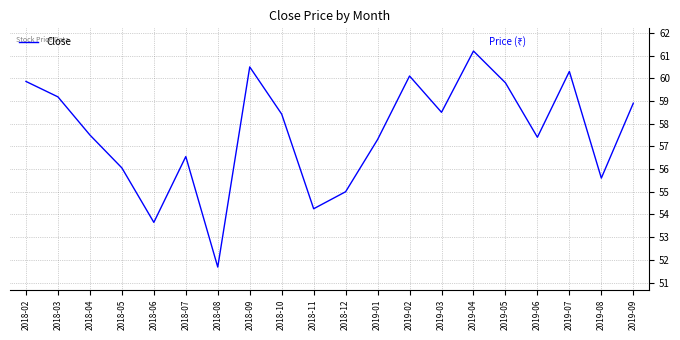

What is the difference between the maximum and minimum values?

9.5